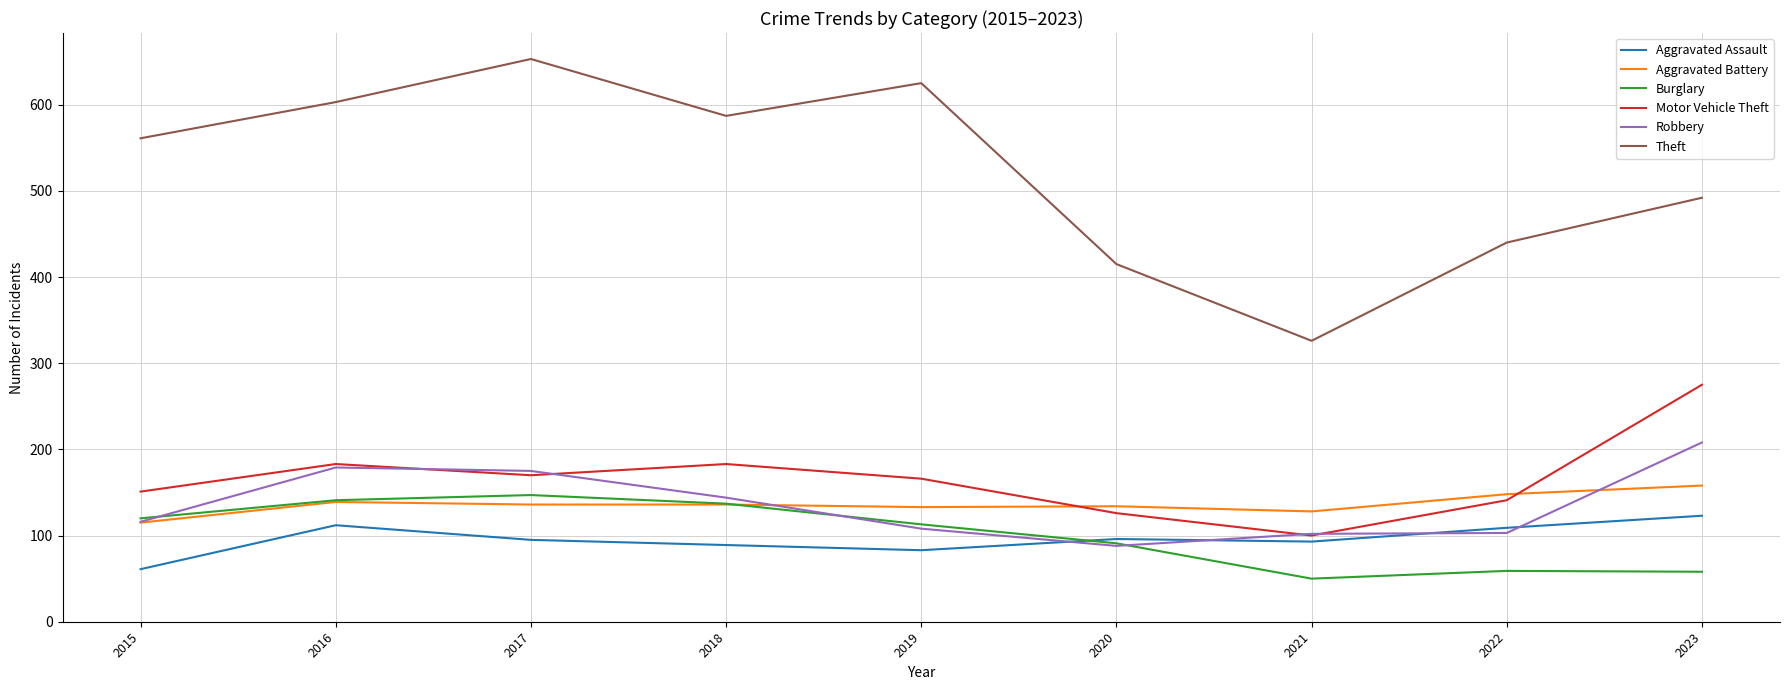

True or false: Aggravated Battery has a value of 232 at 2018.

False